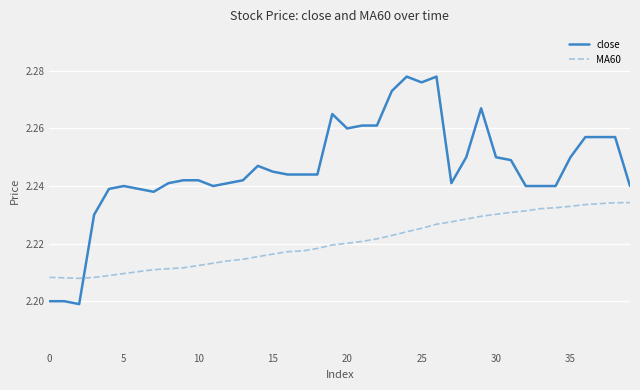

Which series has the widest spread of values?

close